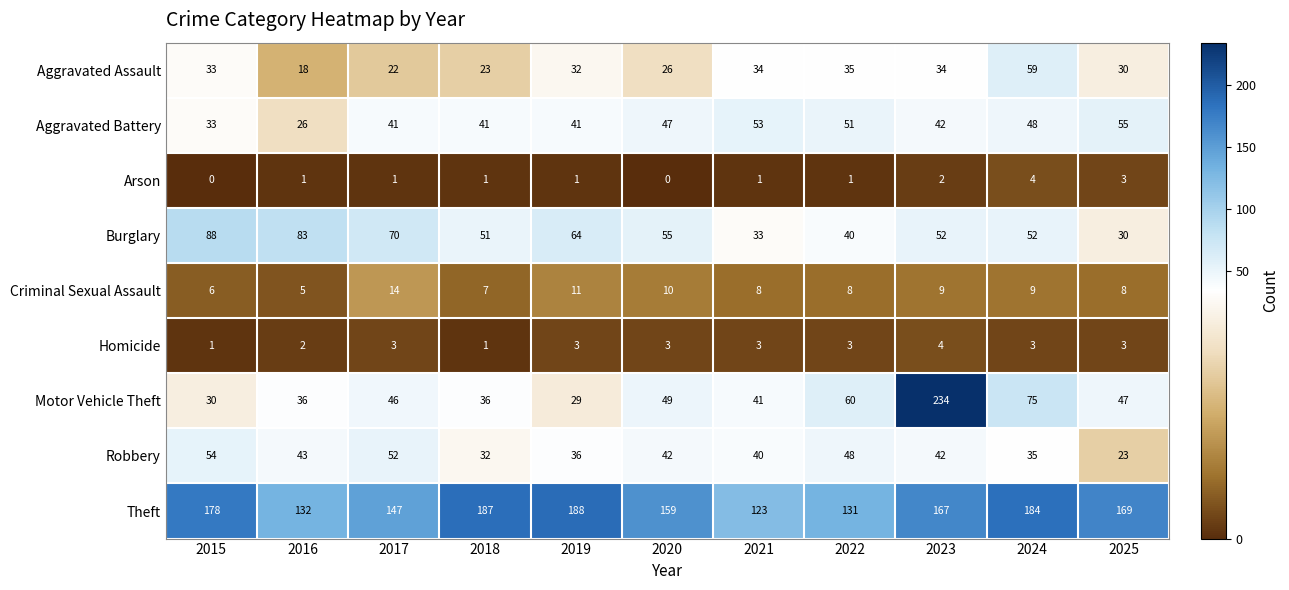

Which series has the largest range (max minus min)?

Motor Vehicle Theft